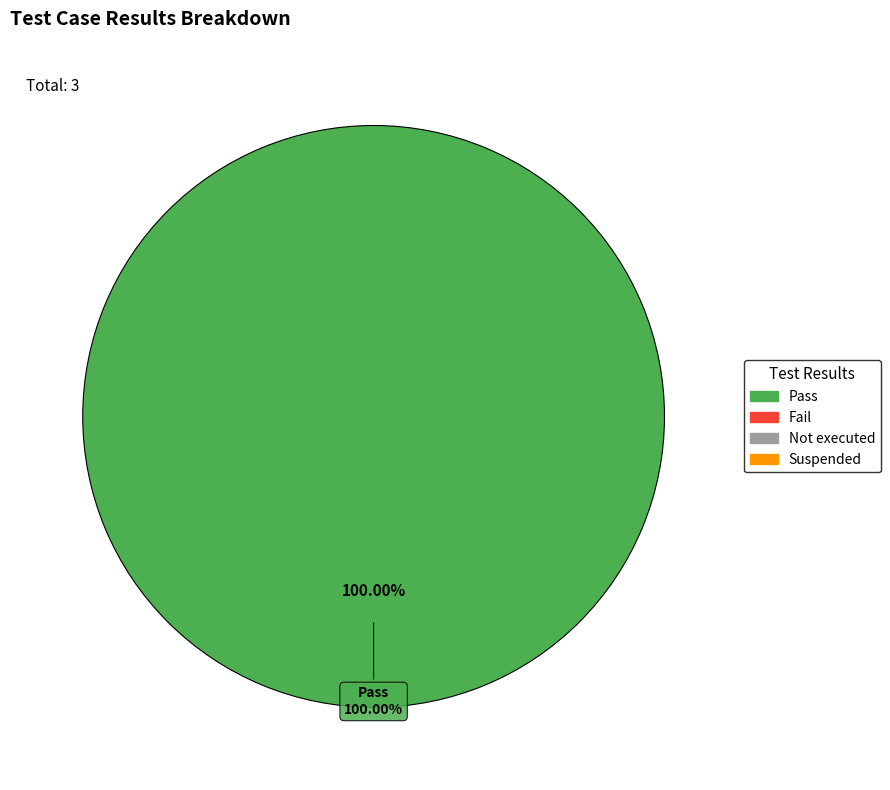

Which category has the smallest portion of the pie?

Fail